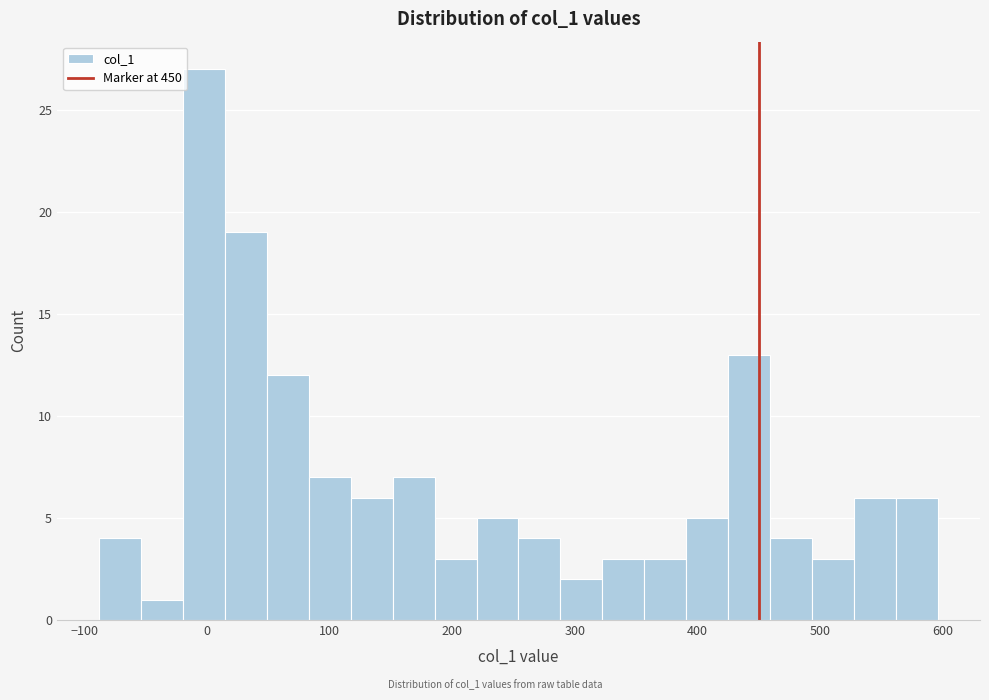

Read against the x-axis, roughly where is the centre of the tallest bar?

0